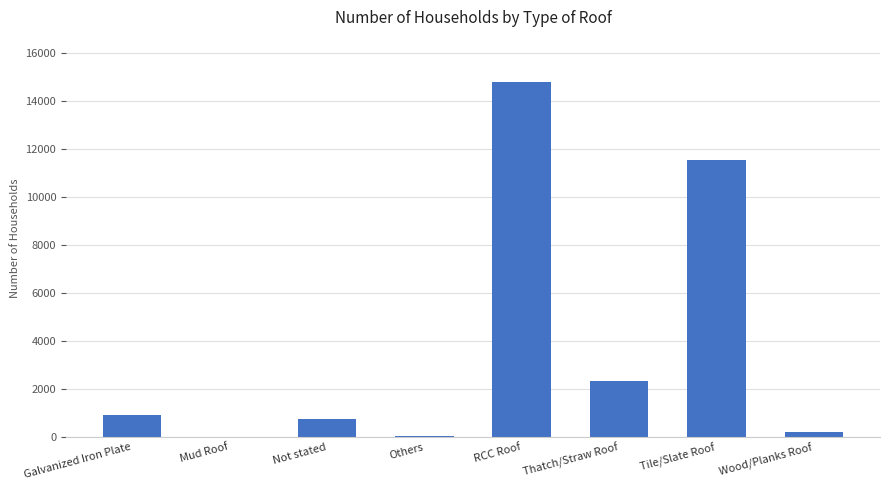

Which has a higher value, Others or Not stated?

Not stated